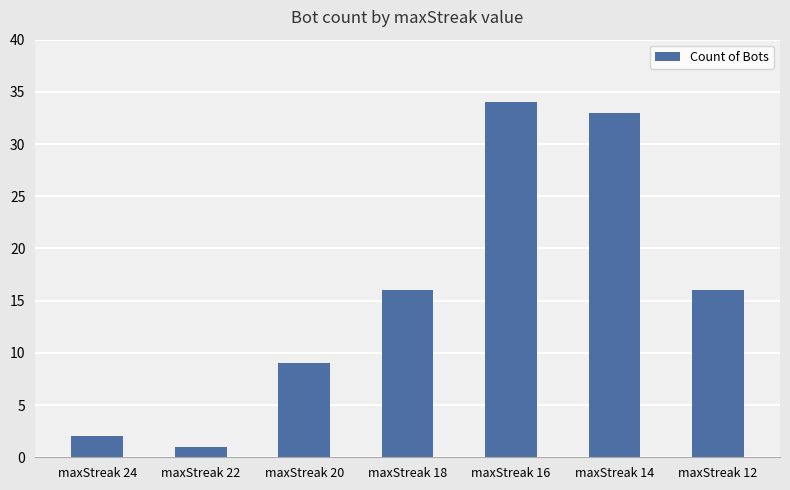

What is the greatest value displayed?

34